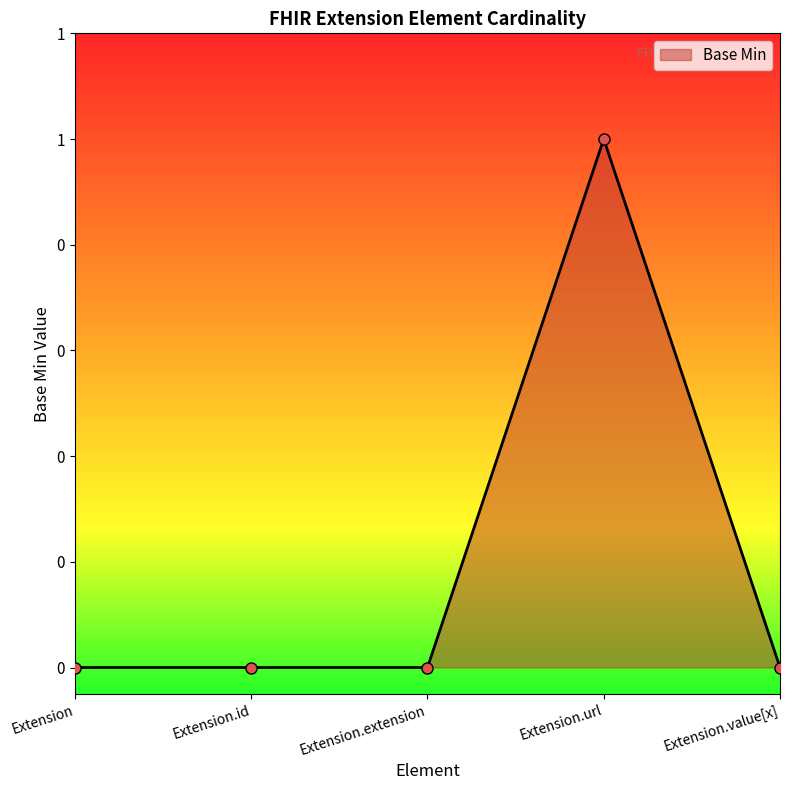

Does the chart have visible grid lines?

No